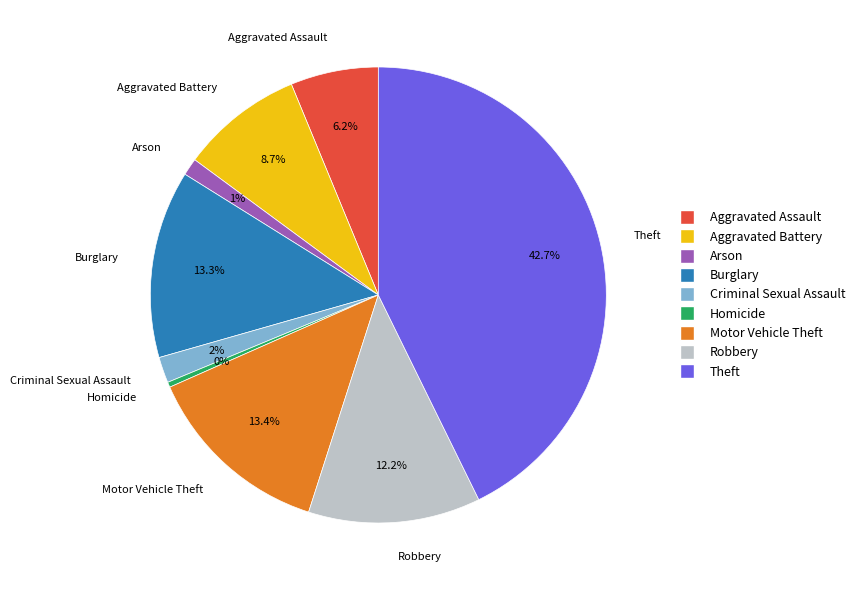

Which category has the smallest portion of the pie?

Homicide